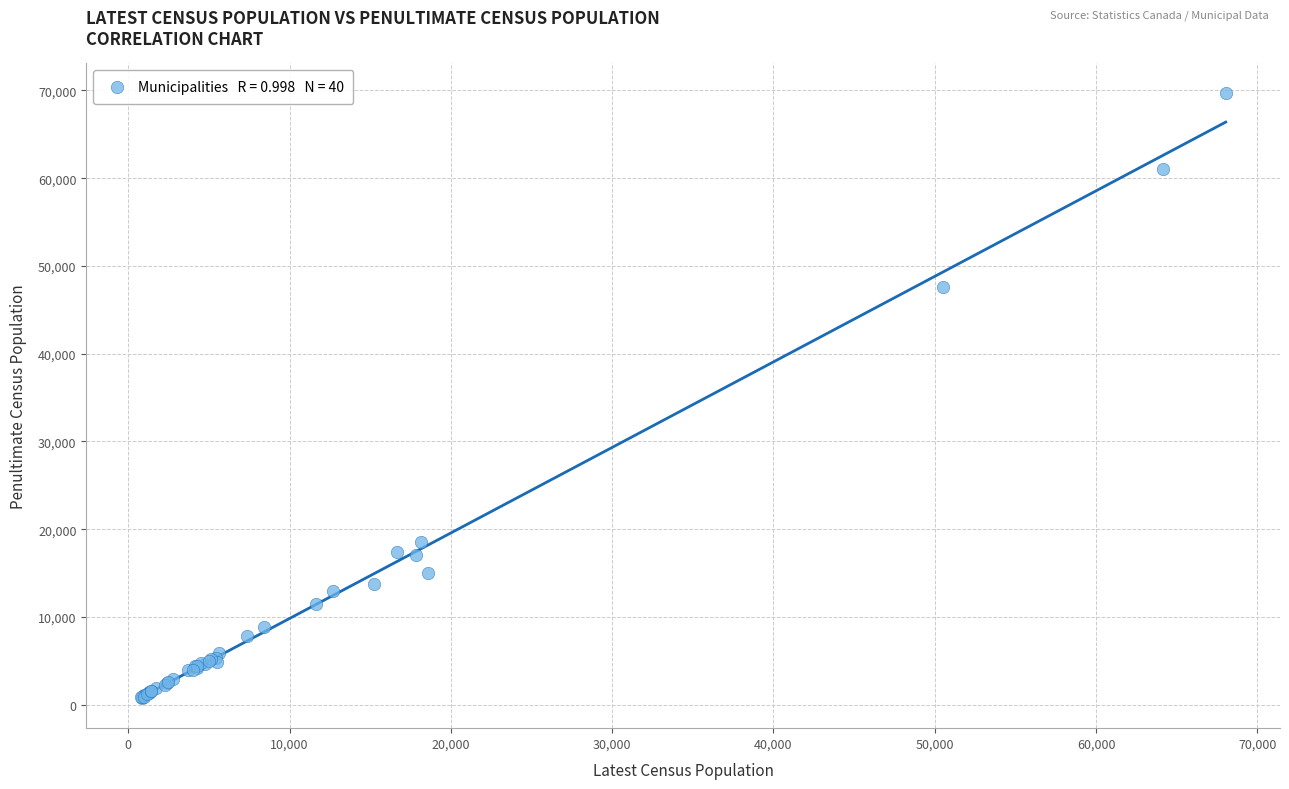

What Y value in the scatter plot is closest to 35211?

47560